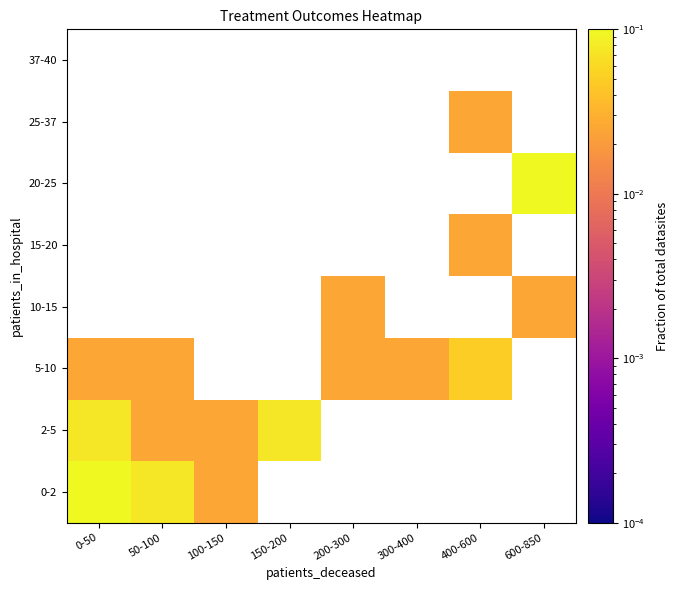

The value of 2-5 at 50-100 is 0.0. True or false?

False